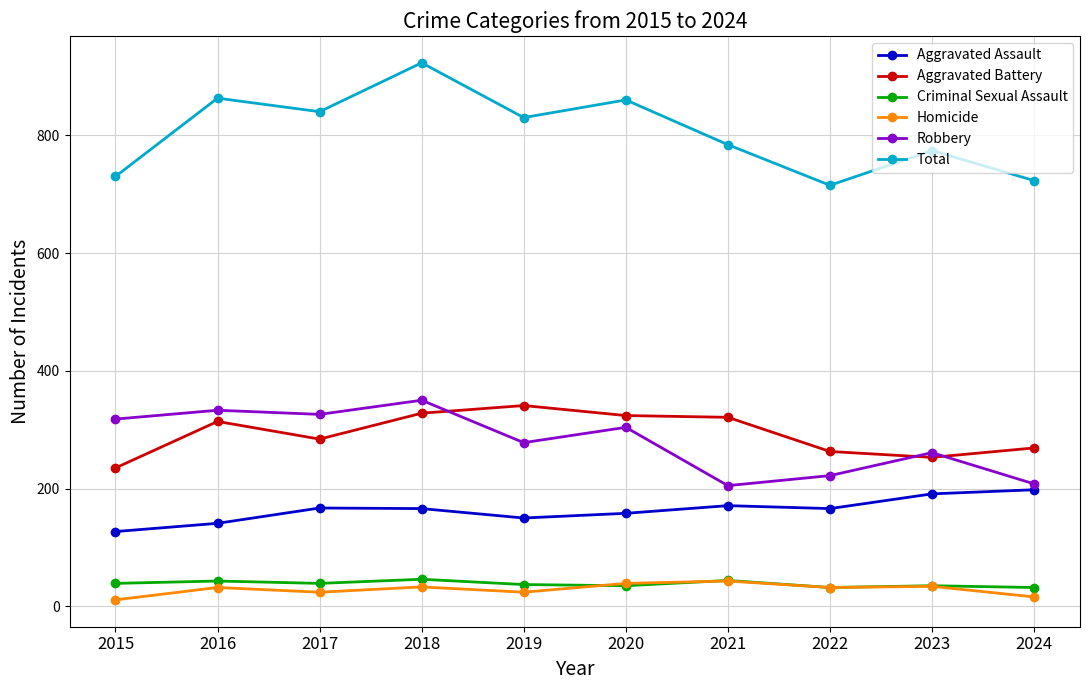

In Homicide, how many points are higher than both neighbors (excluding endpoints)?

4